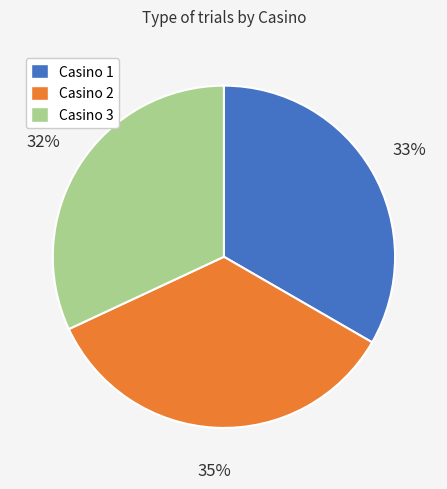

What percentage is the Casino 3 slice, to the nearest percent?

32%